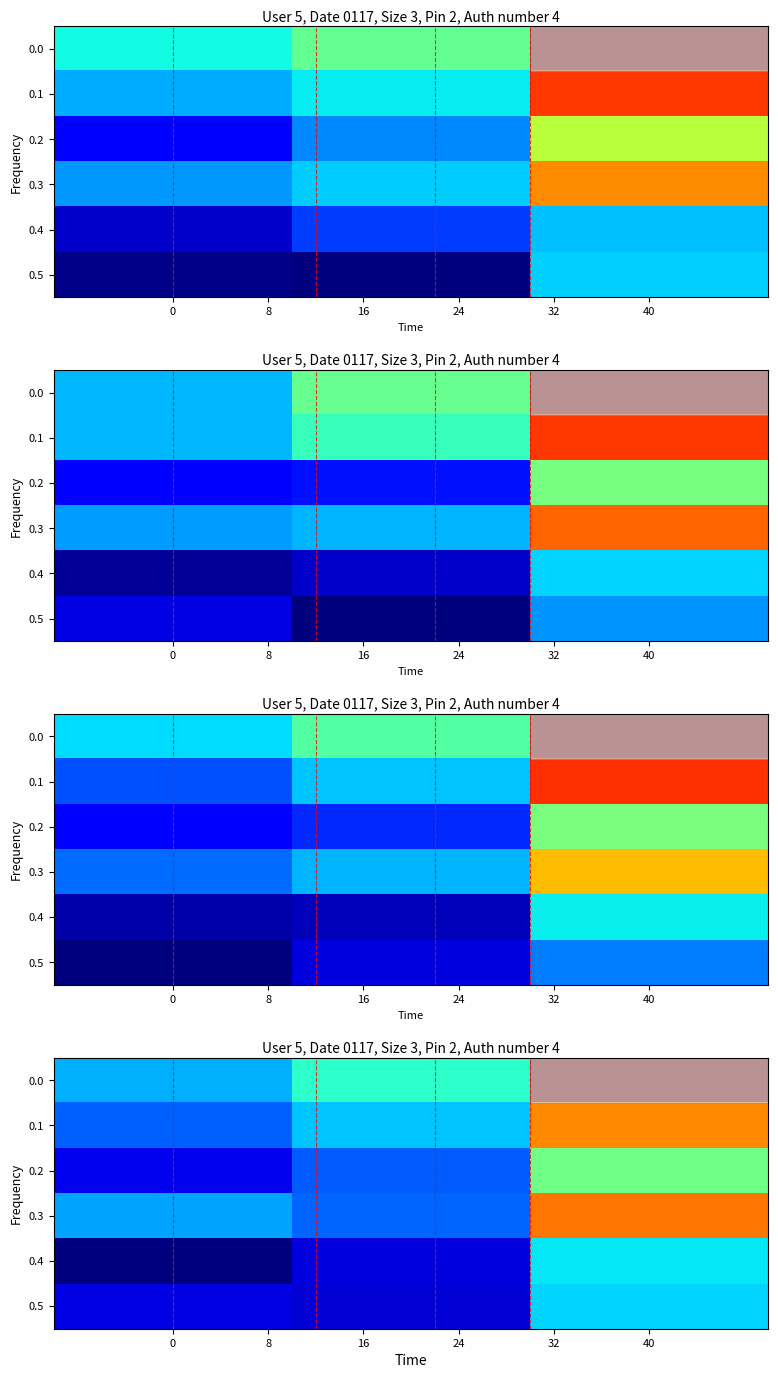

Where is row_0 nearest to the value 70?

8